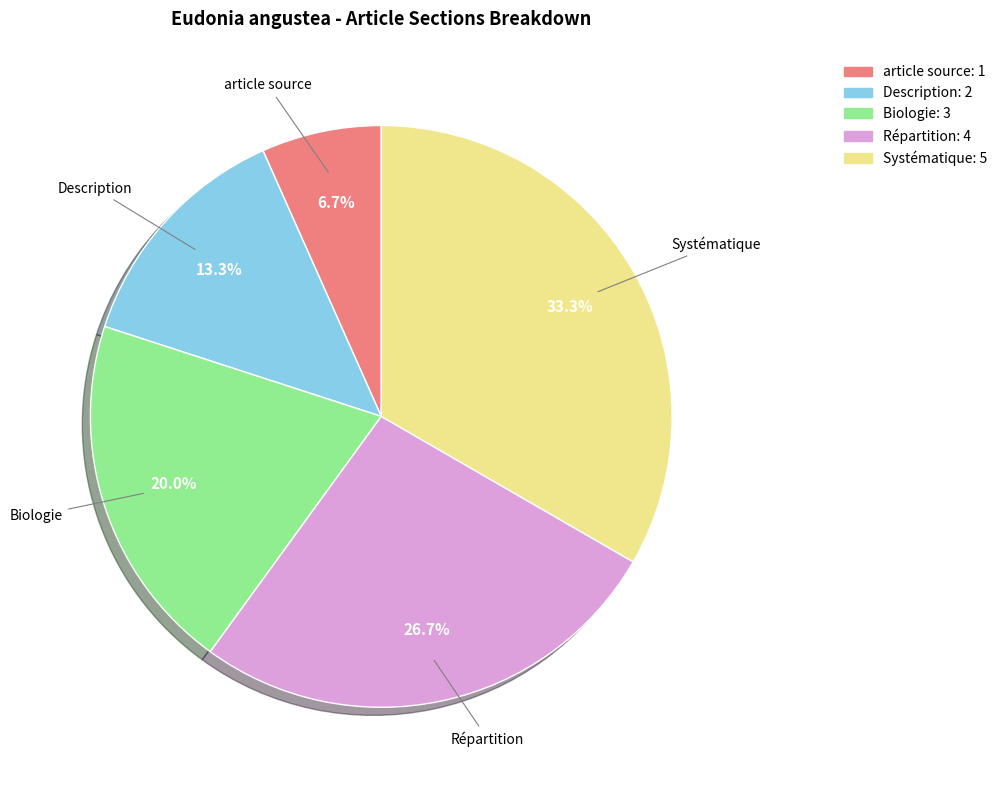

Rank the categories by value from highest to lowest.

Systématique, Répartition, Biologie, Description, article source